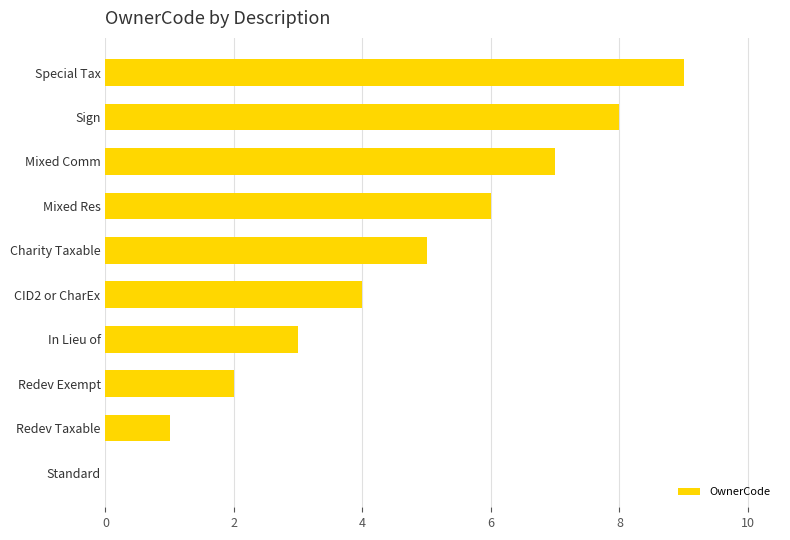

How many data points does each series have?

10